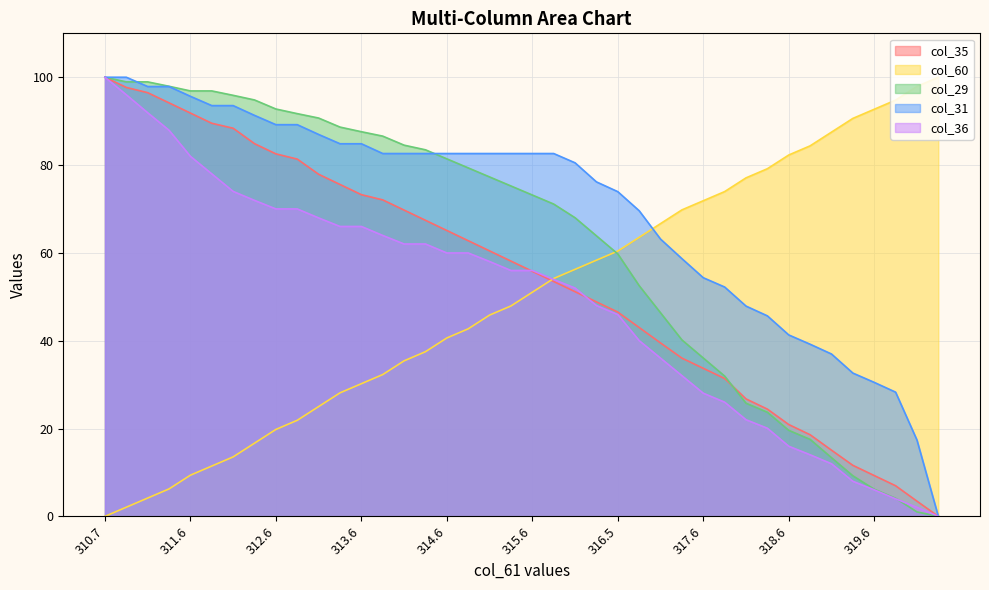

How many data points in col_36 are above 55?

21